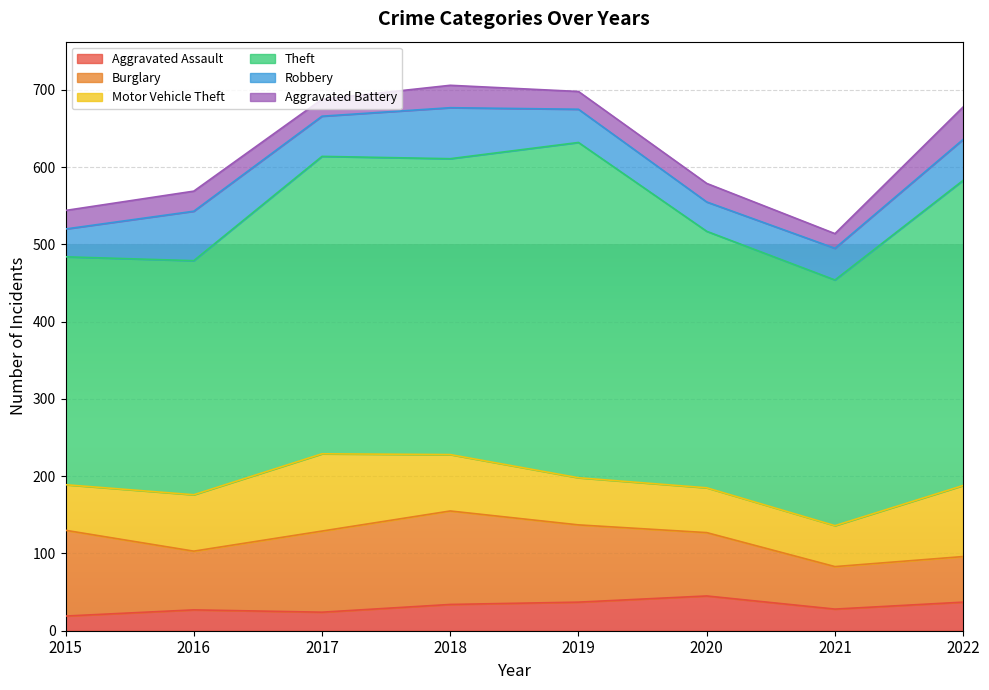

What is the sum of all Motor Vehicle Theft values?

569